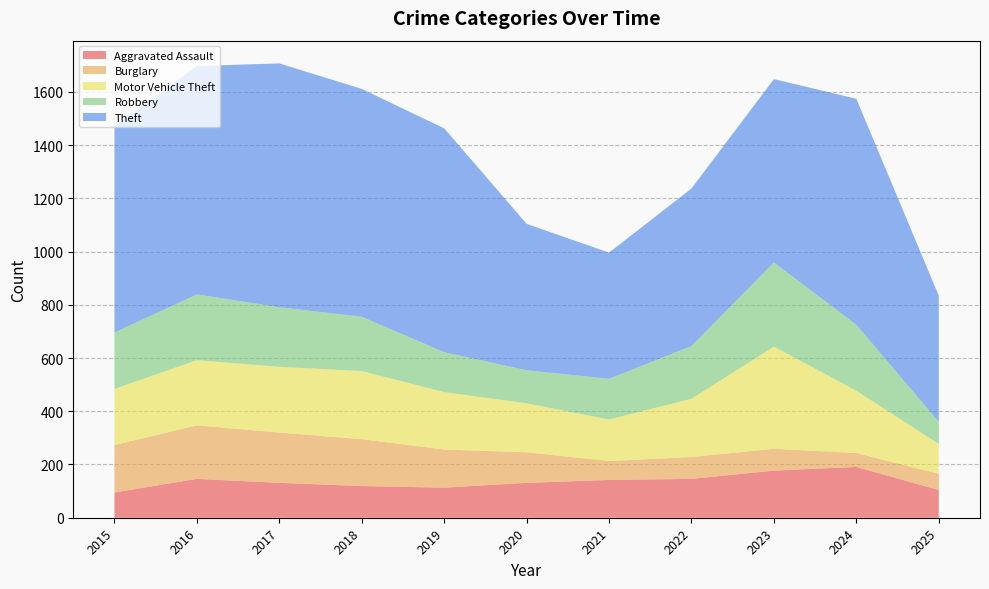

Reading left to right, extract all data points from this chart.

Aggravated Assault: 95	146	131	119	113	131	142	146	177	191	104
Burglary: 178	201	189	176	143	115	71	82	82	52	61
Motor Vehicle Theft: 211	245	247	256	216	184	156	219	384	234	112
Robbery: 212	247	224	204	150	124	153	198	316	248	83
Theft: 774	858	916	856	841	550	474	592	689	849	474